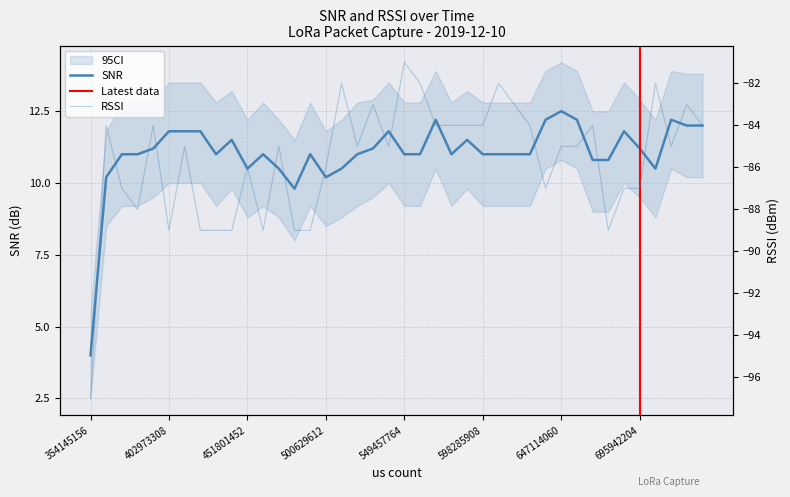

What is the difference between the RSSI values at 412738940 and 617817164?

2.0